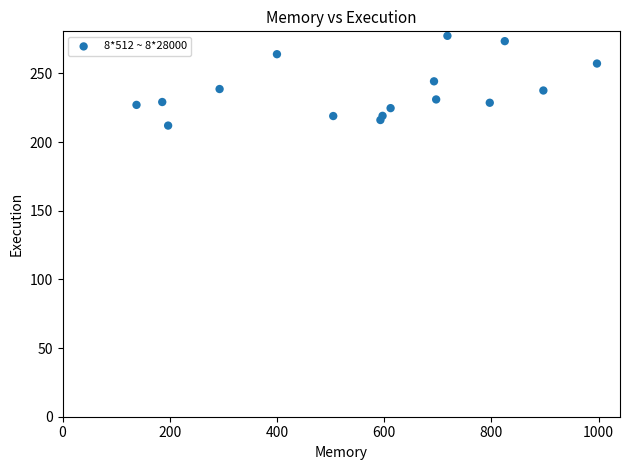

What is the range of Y values (max minus min)?

65.4